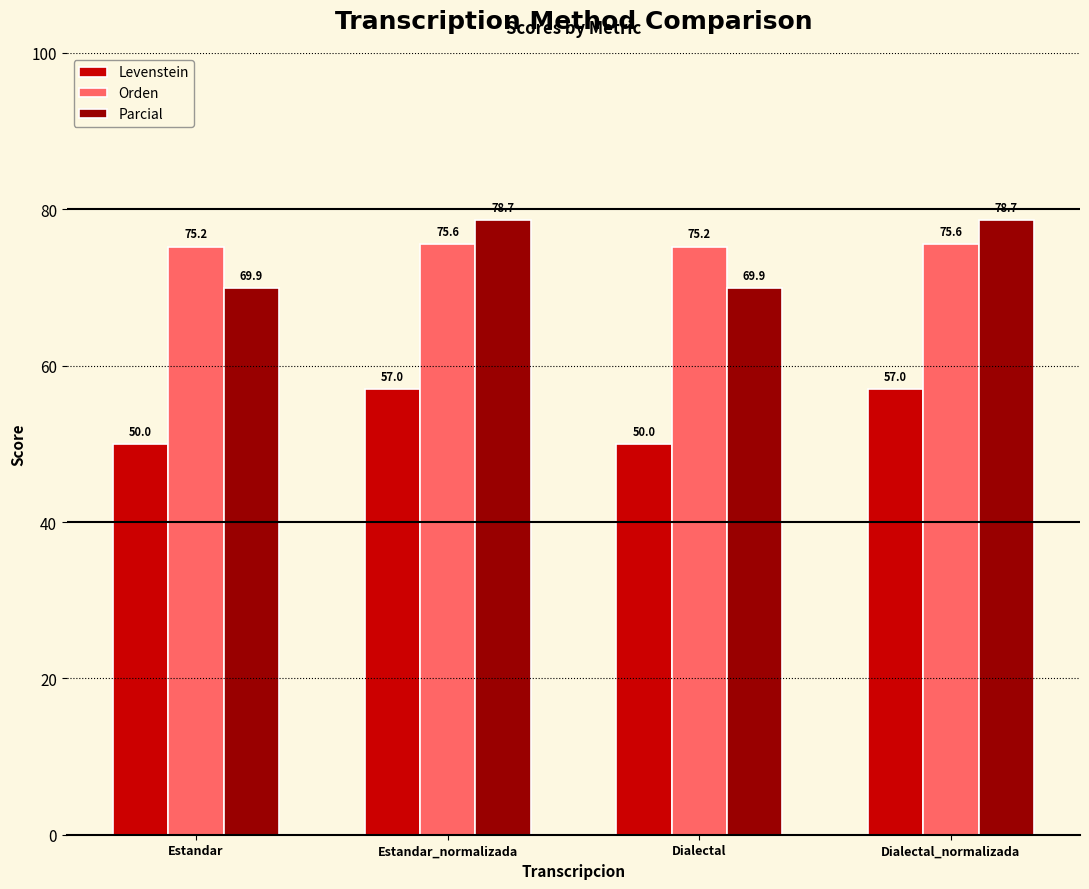

What are all the series names shown in the legend?

Levenstein, Orden, Parcial